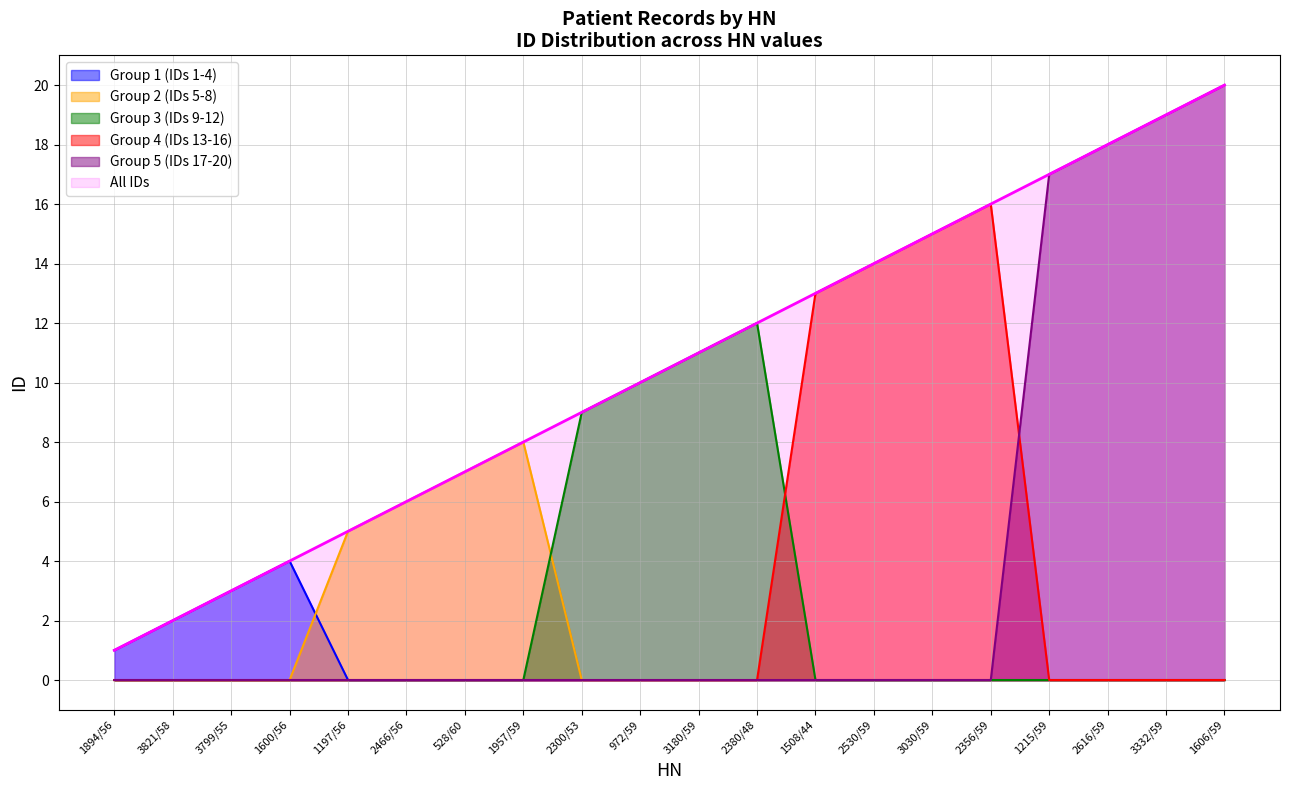

How many values exceed 11?

9